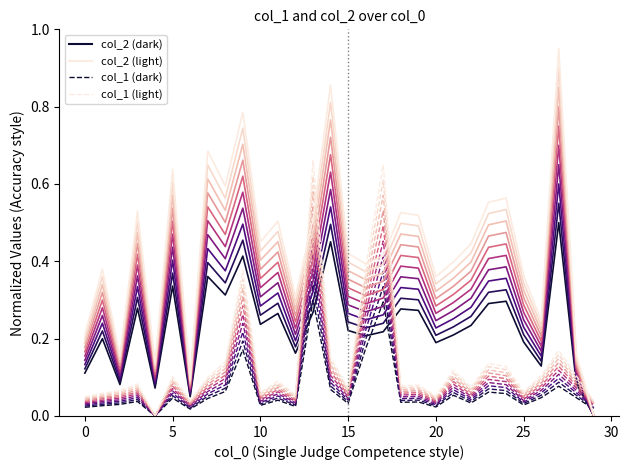

At which category is the sum across all series the highest?

9